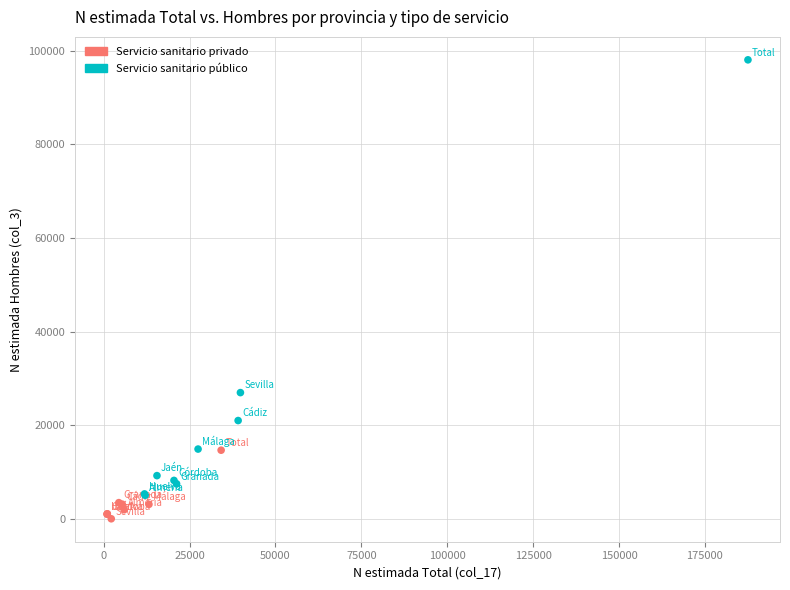

Which series has the widest spread of Y values?

Servicio sanitario público